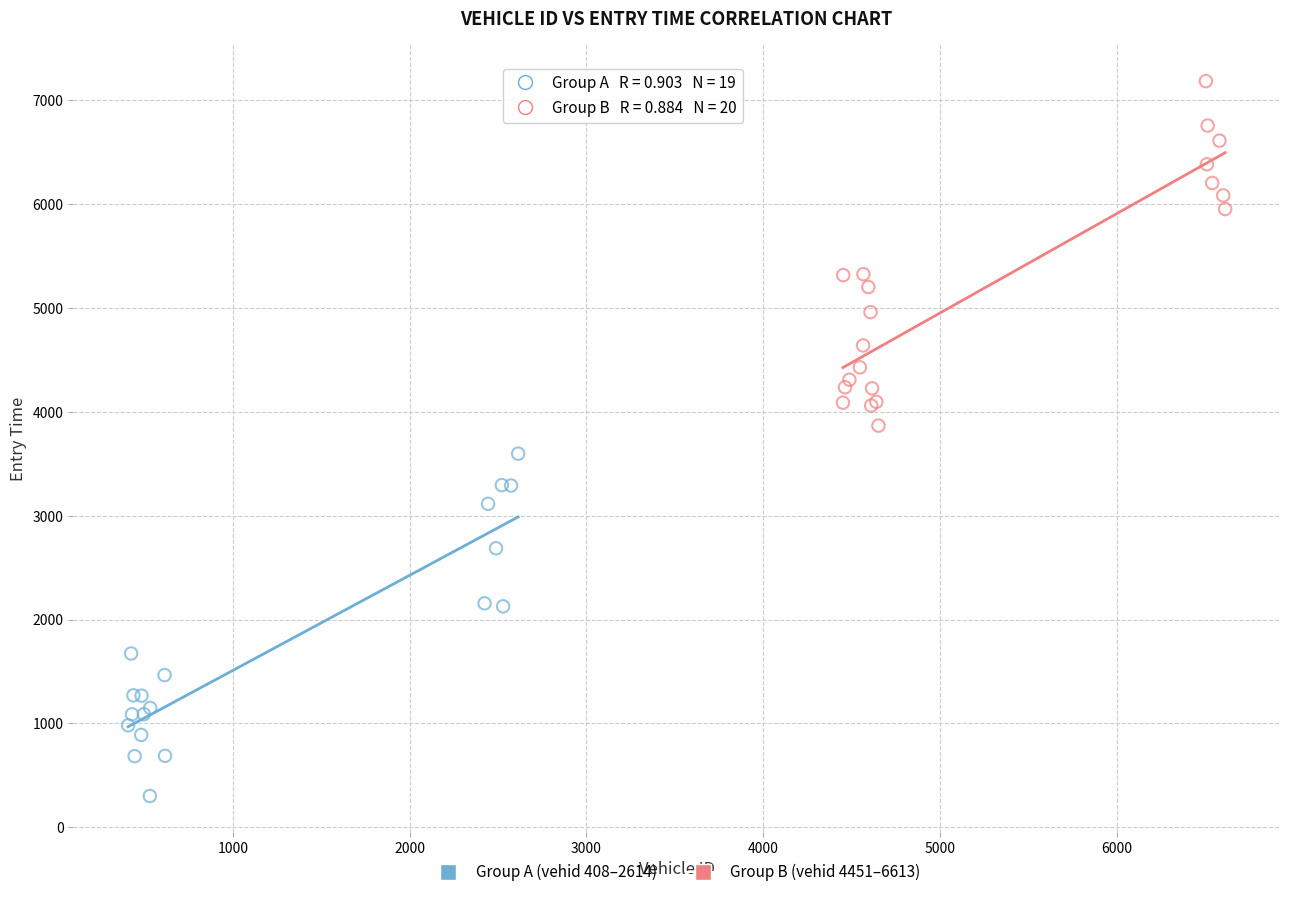

Which series contains the lowest Y value?

Group A (vehid 408–2614)